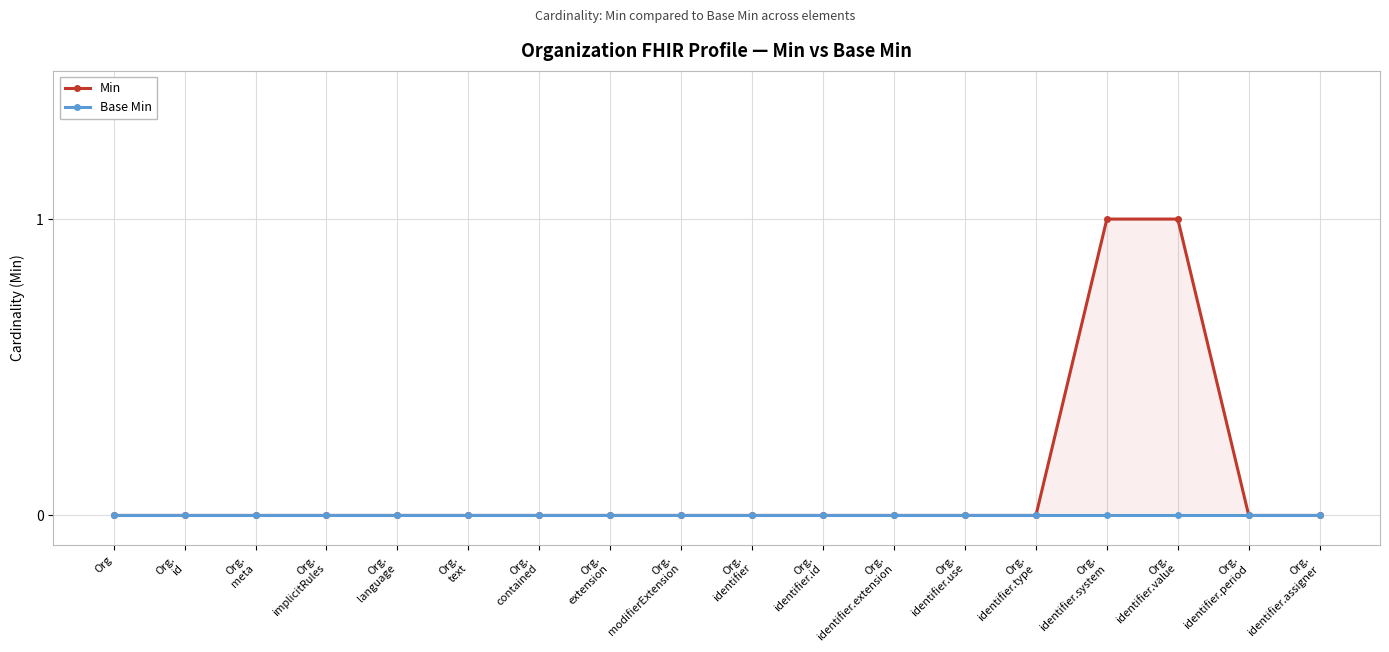

What is the label of the 17th point from the left?

Org.
identifier.period